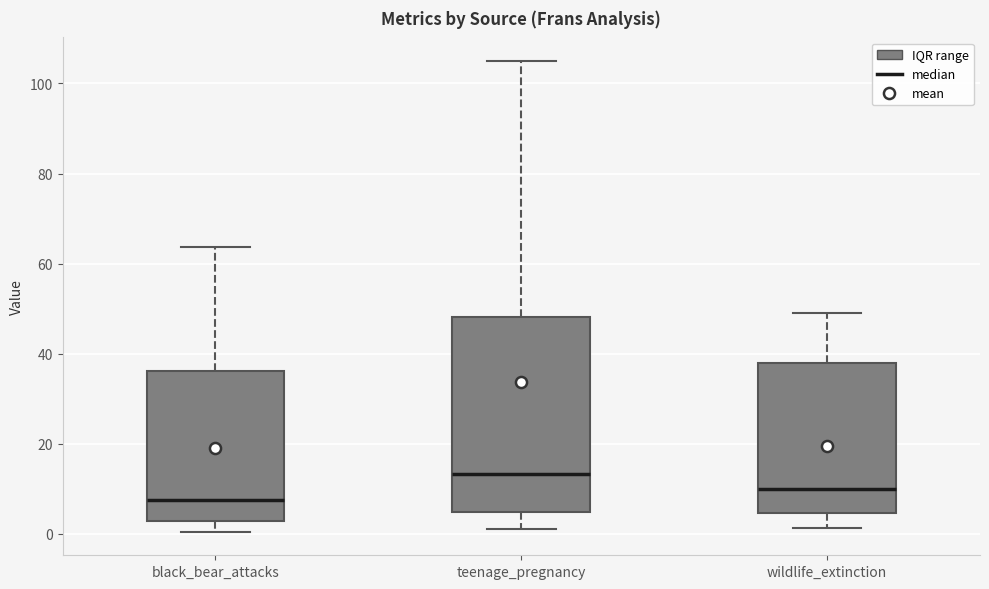

Reading left to right, transcribe this box plot: for each box, give where its median line is, the range the box spans, and where its two whiskers end, as read against the y-axis. The values are not printed on the chart, so give them approximately, as read against the axis.

black_bear_attacks: median 8, box 2 to 36, whiskers 0 to 64
teenage_pregnancy: median 14, box 4 to 48, whiskers 2 to 106
wildlife_extinction: median 10, box 4 to 38, whiskers 2 to 50